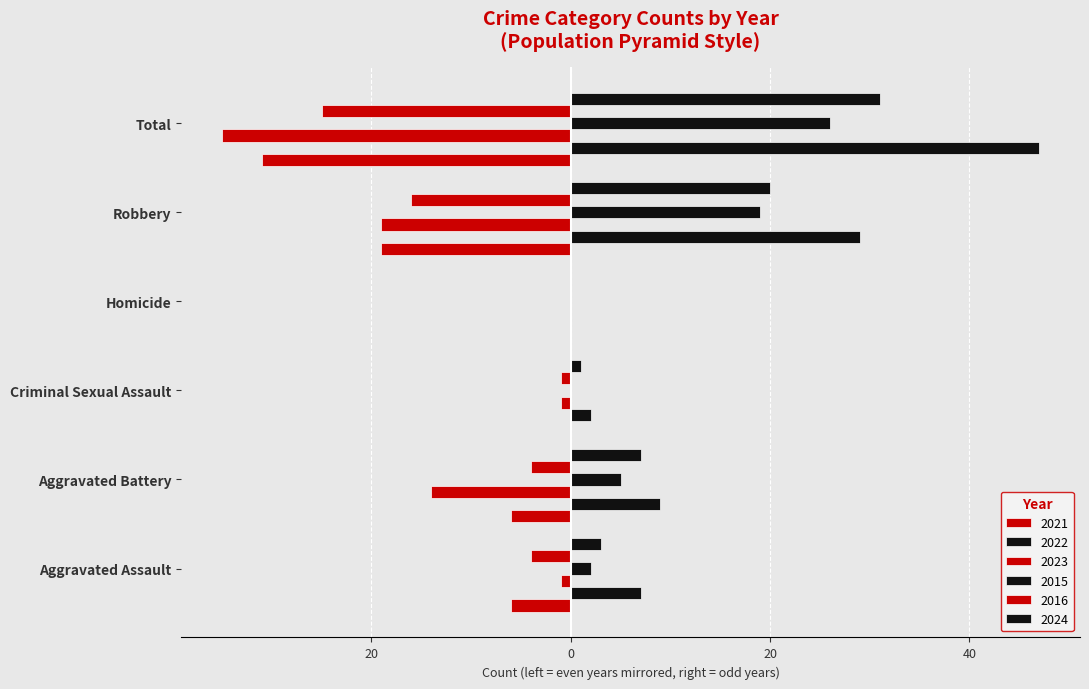

Is it true that 2024 equals 0 at Homicide?

True